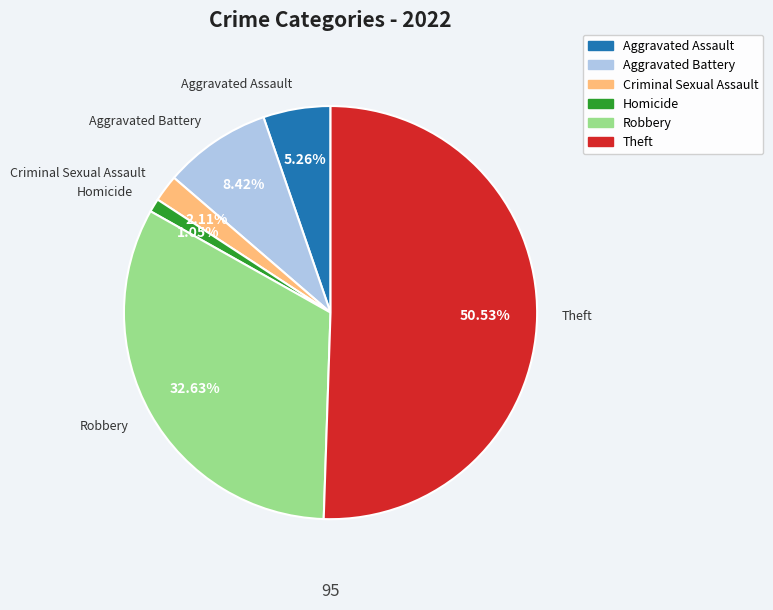

Is there any slice that represents more than half of the pie?

Yes